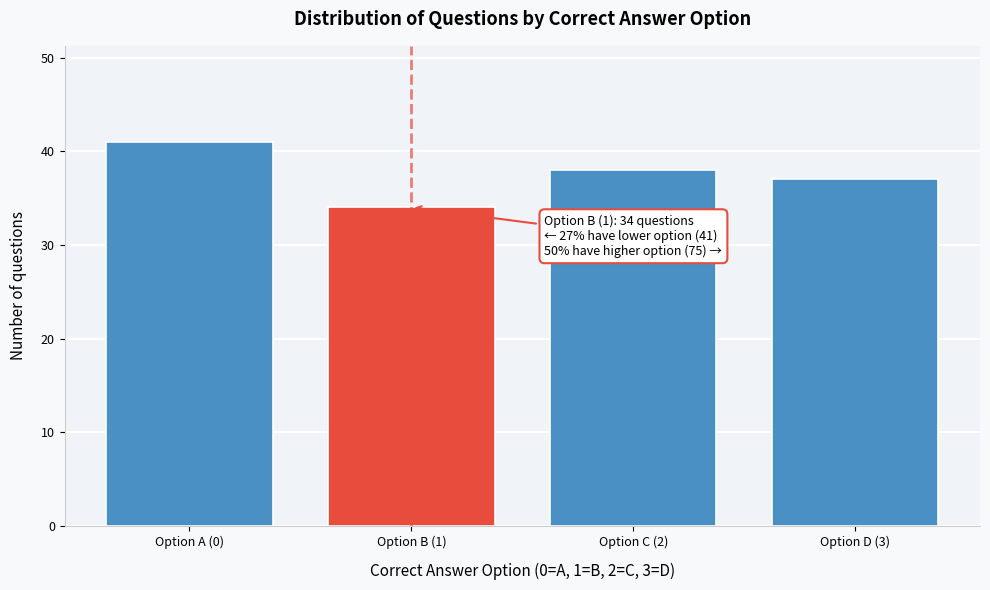

Reading left to right, what are all the values shown in this chart?

Option A (0)=41	Option B (1)=34	Option C (2)=38	Option D (3)=37